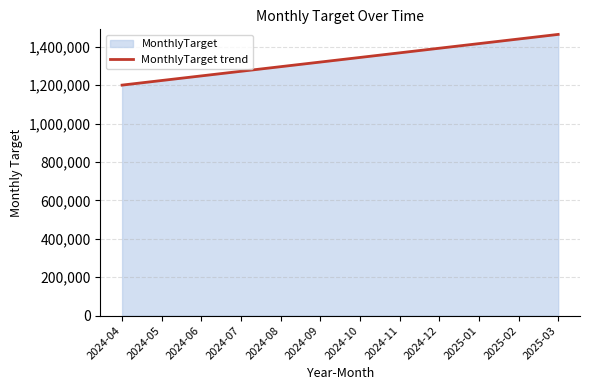

True or false: there are more than 0 points higher than both neighbors.

False